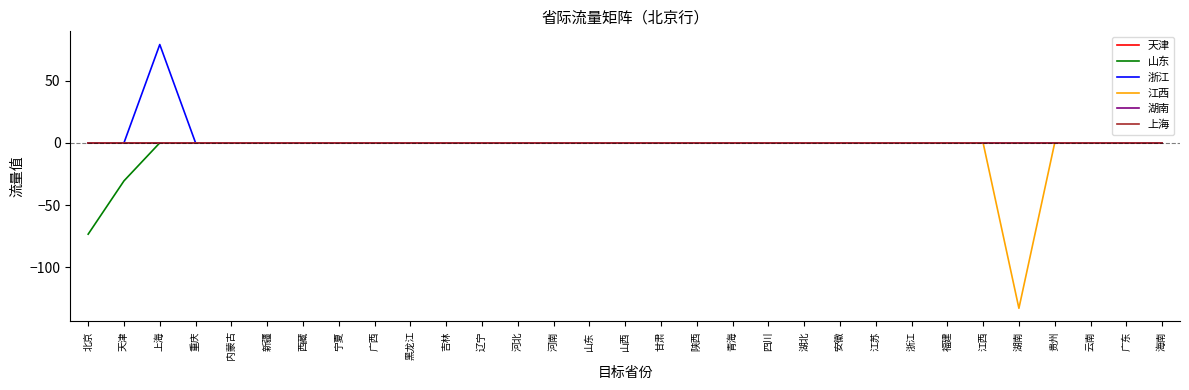

Is this an area chart (filled region under the line)?

No